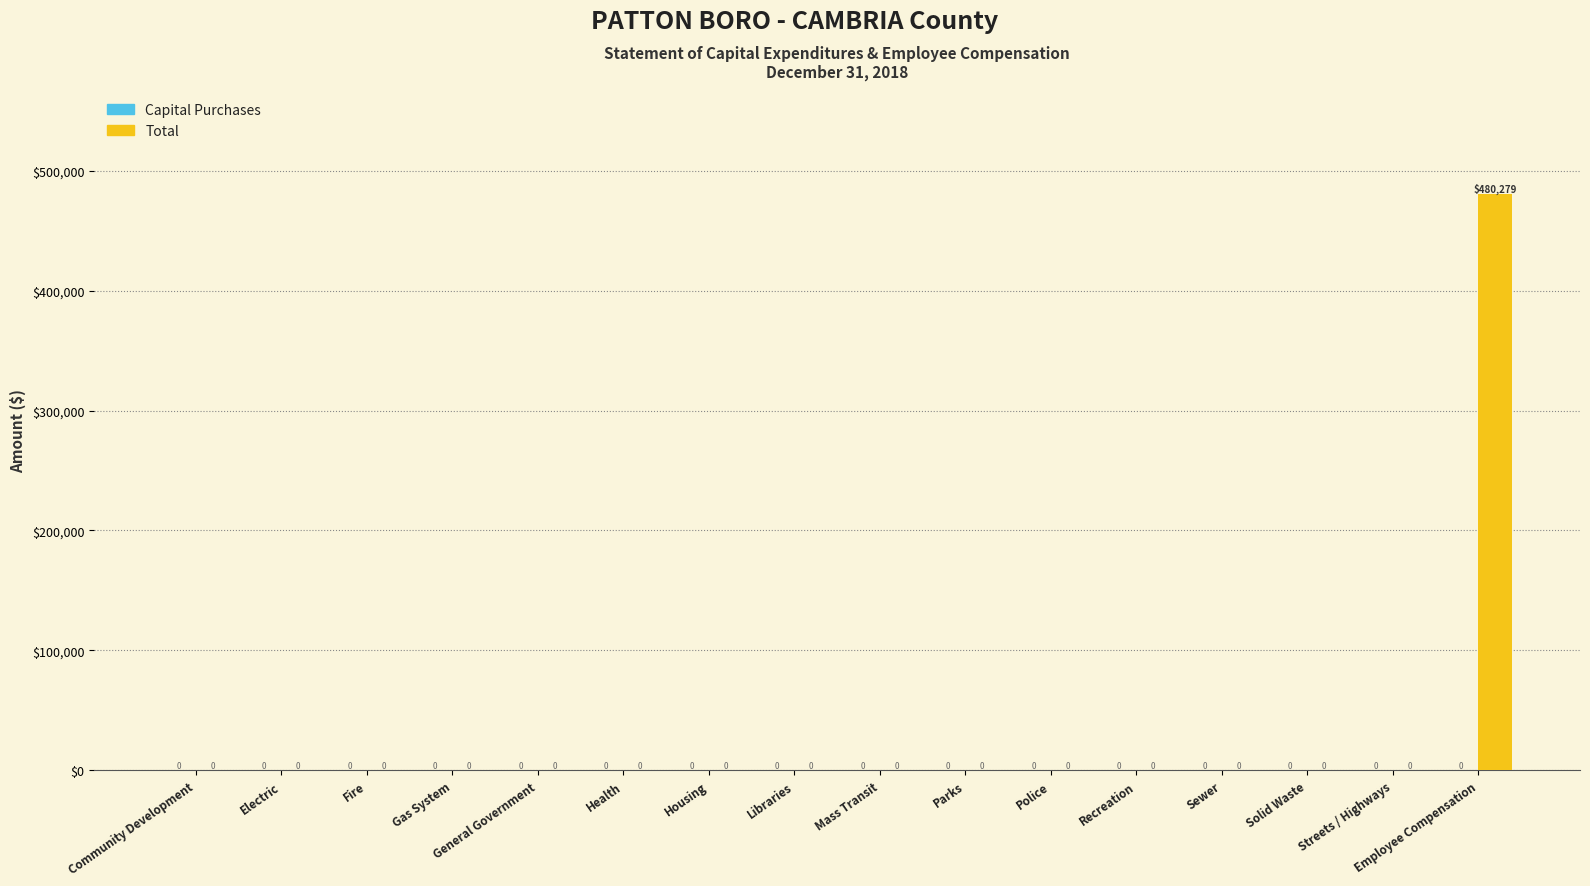

What is the sum of all values?

480279